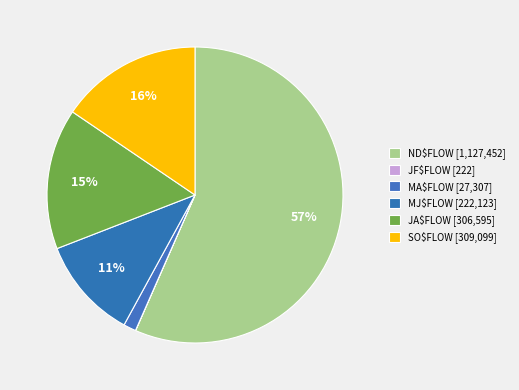

What is the majority slice?

ND$FLOW